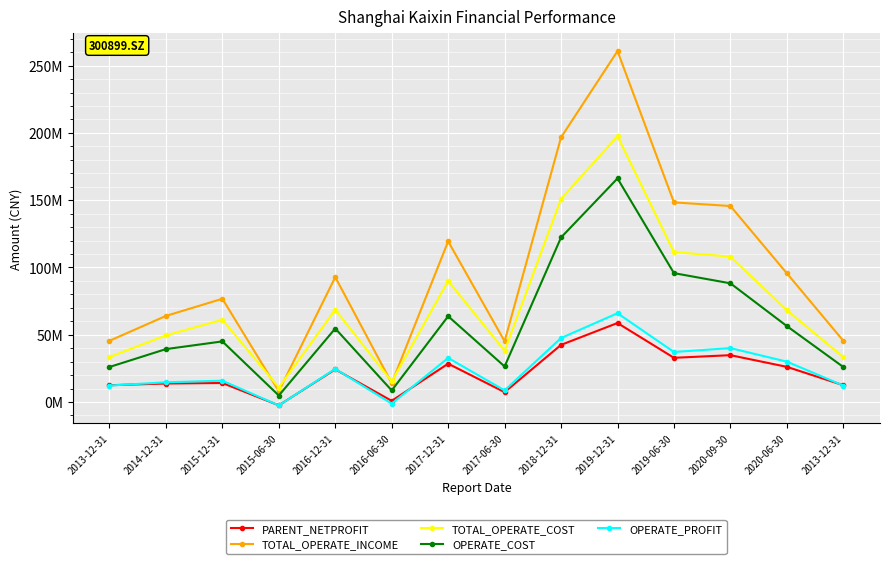

At 2019-12-31, list the series in order from smallest to largest.

PARENT_NETPROFIT, OPERATE_PROFIT, OPERATE_COST, TOTAL_OPERATE_COST, TOTAL_OPERATE_INCOME